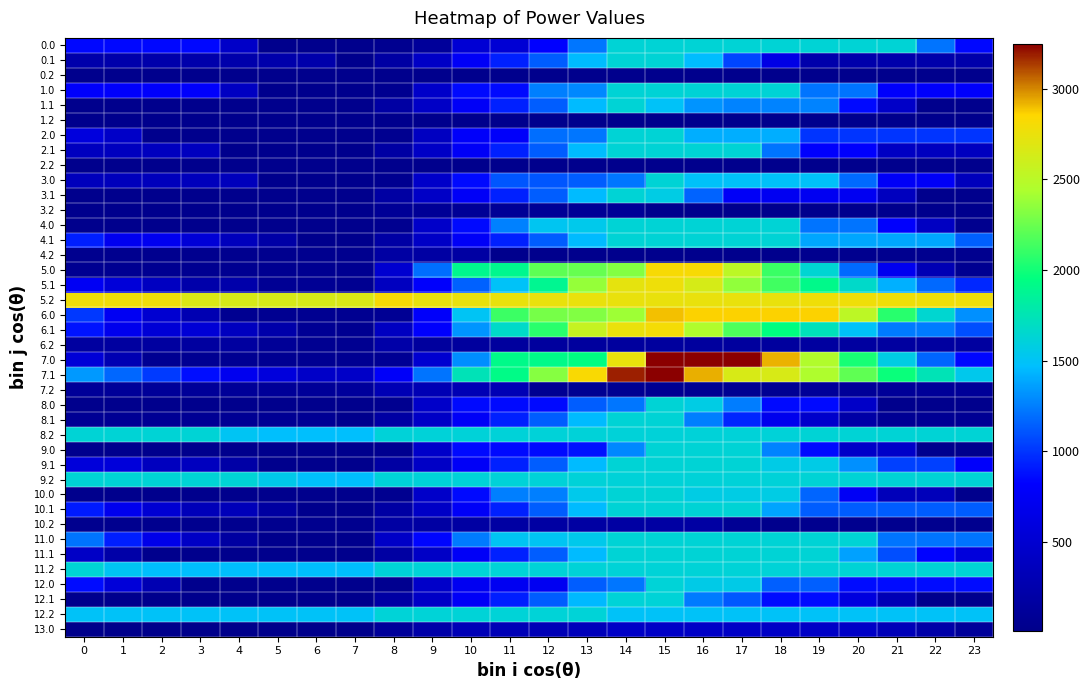

Reading left to right, extract all data points from this chart.

0.0: 0=848.7	1=848.7	2=848.7	3=848.7	4=439.7	5=32.5	6=32.5	7=32.5	8=46.8	9=120.2	10=522.1	11=522.1	12=820.1	13=1222.1	14=1624.0	15=1624.0	16=1624.0	17=1624.0	18=1624.0	19=1624.0	20=1624.0	21=1624.0	22=1213.9	23=848.7
0.1: 0=241.0	1=241.0	2=241.0	3=241.0	4=241.0	5=241.0	6=241.0	7=32.5	8=185.6	9=424.7	10=763.1	11=927.4	12=1140.0	13=1452.5	14=1624.0	15=1624.0	16=1463.5	17=1053.4	18=645.2	19=241.0	20=241.0	21=241.0	22=241.0	23=241.0
0.2: 0=32.5	1=32.5	2=32.5	3=32.5	4=32.5	5=32.5	6=32.5	7=32.5	8=32.5	9=32.5	10=32.5	11=32.5	12=32.5	13=32.5	14=32.5	15=32.5	16=32.5	17=32.5	18=32.5	19=32.5	20=32.5	21=32.5	22=32.5	23=32.5
1.0: 0=803.8	1=803.8	2=803.8	3=803.8	4=394.8	5=32.5	6=32.5	7=32.5	8=46.8	9=448.7	10=850.6	11=850.6	12=1252.6	13=1280.3	14=1624.0	15=1624.0	16=1624.0	17=1624.0	18=1624.0	19=1213.9	20=1213.9	21=803.8	22=803.8	23=803.8
1.1: 0=32.5	1=32.5	2=32.5	3=32.5	4=32.5	5=32.5	6=32.5	7=32.5	8=185.6	9=424.7	10=763.1	11=926.4	12=1140.0	13=1452.5	14=1624.0	15=1489.4	16=1324.4	17=1263.0	18=1263.0	19=1262.8	20=852.7	21=442.6	22=32.5	23=32.5
1.2: 0=32.5	1=32.5	2=32.5	3=32.5	4=32.5	5=32.5	6=32.5	7=32.5	8=32.5	9=32.5	10=32.5	11=32.5	12=32.5	13=32.5	14=32.5	15=32.5	16=32.5	17=32.5	18=32.5	19=32.5	20=32.5	21=32.5	22=32.5	23=32.5
2.0: 0=587.4	1=442.6	2=32.5	3=32.5	4=32.5	5=32.5	6=32.5	7=32.5	8=46.8	9=390.5	10=792.4	11=792.4	12=1194.4	13=1222.1	14=1624.0	15=1624.0	16=1407.6	17=1407.6	18=1407.6	19=997.5	20=997.5	21=997.5	22=997.5	23=997.5
2.1: 0=375.5	1=375.5	2=375.5	3=375.5	4=32.5	5=32.5	6=32.5	7=32.5	8=185.6	9=424.7	10=762.1	11=926.4	12=1140.0	13=1452.5	14=1624.0	15=1624.0	16=1624.0	17=1624.0	18=1215.8	19=811.6	20=811.6	21=401.5	22=375.5	23=375.5
2.2: 0=32.5	1=32.5	2=32.5	3=32.5	4=32.5	5=32.5	6=32.5	7=32.5	8=32.5	9=32.5	10=32.5	11=32.5	12=32.5	13=32.5	14=32.5	15=32.5	16=32.5	17=32.5	18=32.5	19=32.5	20=32.5	21=32.5	22=32.5	23=32.5
3.0: 0=360.9	1=360.9	2=360.9	3=360.9	4=360.9	5=32.5	6=32.5	7=32.5	8=46.8	9=448.7	10=850.6	11=1111.7	12=1111.7	13=1139.4	14=1222.1	15=1624.0	16=1486.4	17=1486.4	18=1486.4	19=1486.4	20=1181.1	21=771.0	22=771.0	23=360.9
3.1: 0=32.5	1=32.5	2=32.5	3=32.5	4=32.5	5=32.5	6=32.5	7=32.5	8=185.6	9=424.7	10=763.1	11=927.4	12=1140.0	13=1452.5	14=1624.0	15=1568.2	16=1158.1	17=771.4	18=735.7	19=735.7	20=735.7	21=377.8	22=32.5	23=32.5
3.2: 0=32.5	1=32.5	2=32.5	3=32.5	4=32.5	5=32.5	6=32.5	7=32.5	8=93.1	9=93.1	10=93.1	11=93.1	12=93.1	13=93.1	14=93.1	15=32.5	16=32.5	17=32.5	18=32.5	19=32.5	20=32.5	21=32.5	22=32.5	23=32.5
4.0: 0=32.6	1=32.6	2=32.6	3=32.6	4=32.6	5=32.6	6=32.6	7=32.6	8=46.8	9=449.8	10=852.7	11=1255.6	12=1517.6	13=1545.3	14=1628.0	15=1628.0	16=1628.0	17=1628.0	18=1628.0	19=1216.9	20=1216.9	21=805.8	22=394.7	23=40.8
4.1: 0=919.8	1=717.7	2=717.7	3=534.2	4=353.7	5=202.4	6=32.6	7=32.6	8=185.7	9=424.7	10=763.1	11=927.4	12=1141.0	13=1453.5	14=1625.0	15=1628.0	16=1628.0	17=1628.0	18=1628.0	19=1386.4	20=1386.4	21=1386.4	22=1386.4	23=1145.6
4.2: 0=42.5	1=42.5	2=42.5	3=42.5	4=42.5	5=42.5	6=42.5	7=42.5	8=185.3	9=185.3	10=185.3	11=32.6	12=32.6	13=32.6	14=32.6	15=32.6	16=32.6	17=32.6	18=32.6	19=42.5	20=42.5	21=42.5	22=42.5	23=42.5
5.0: 0=56.5	1=56.5	2=56.5	3=56.5	4=56.5	5=56.5	6=56.5	7=56.5	8=496.8	9=1195.7	10=1894.6	11=1894.6	12=2212.7	13=2240.4	14=2323.1	15=2824.0	16=2824.0	17=2519.4	18=2111.2	19=1637.3	20=1182.9	21=719.9	22=303.4	23=56.5
5.1: 0=746.9	1=564.0	2=394.3	3=230.0	4=230.0	5=83.1	6=83.1	7=56.5	8=387.8	9=805.1	10=1149.0	11=1491.5	12=1883.3	13=2374.0	14=2723.7	15=2769.9	16=2641.6	17=2358.0	18=2131.6	19=1909.2	20=1672.3	21=1417.4	22=1175.1	23=953.5
5.2: 0=2773.8	1=2773.8	2=2773.8	3=2671.8	4=2651.3	5=2651.3	6=2651.3	7=2662.4	8=2824.0	9=2745.1	10=2745.1	11=2745.1	12=2745.1	13=2745.1	14=2745.1	15=2745.1	16=2745.1	17=2745.1	18=2745.1	19=2773.8	20=2773.8	21=2773.8	22=2773.8	23=2773.8
6.0: 0=1008.5	1=738.3	2=507.7	3=283.1	4=57.9	5=57.9	6=57.9	7=57.9	8=72.2	9=789.0	10=1505.7	11=2117.9	12=2284.7	13=2312.4	14=2395.1	15=2896.0	16=2863.4	17=2863.4	18=2863.4	19=2863.4	20=2519.6	21=2058.6	22=1644.2	23=1311.5
6.1: 0=883.8	1=702.9	2=535.3	3=535.3	4=376.1	5=231.2	6=82.6	7=57.9	8=391.2	9=810.5	10=1329.0	11=1673.5	12=2067.3	13=2560.0	14=2753.3	15=2801.6	16=2452.2	17=2170.6	18=1946.2	19=1725.8	20=1491.0	21=1238.1	22=1238.1	23=1088.4
6.2: 0=166.2	1=166.2	2=166.2	3=166.2	4=166.2	5=102.8	6=57.9	7=57.9	8=221.5	9=144.6	10=144.6	11=144.6	12=144.6	13=144.6	14=144.6	15=144.6	16=144.6	17=144.6	18=144.6	19=166.2	20=166.2	21=166.2	22=166.2	23=166.2
7.0: 0=545.6	1=285.5	2=65.0	3=65.0	4=65.0	5=65.0	6=65.0	7=65.0	8=79.2	9=499.5	10=1303.3	11=1915.5	12=1915.5	13=1943.2	14=2747.1	15=3248.0	16=3248.0	17=3248.0	18=2920.3	19=2458.5	20=2016.3	21=1565.4	22=1161.1	23=838.5
7.1: 0=1343.5	1=1172.6	2=1015.1	3=862.9	4=713.8	5=579.0	6=440.5	7=440.5	8=783.7	9=1212.8	10=1741.3	11=1922.0	12=2325.7	13=2828.3	14=3189.9	15=3248.0	16=2926.9	17=2655.5	18=2655.5	19=2445.2	20=2220.4	21=1977.6	22=1747.4	23=1538.0
7.2: 0=105.6	1=105.6	2=105.6	3=105.6	4=105.6	5=105.6	6=105.6	7=128.6	8=302.1	9=302.1	10=302.1	11=302.1	12=65.0	13=65.0	14=65.0	15=65.0	16=65.0	17=65.0	18=65.0	19=105.6	20=105.6	21=105.6	22=105.6	23=105.6
8.0: 0=32.5	1=32.5	2=32.5	3=32.5	4=32.5	5=32.5	6=32.5	7=32.5	8=46.8	9=448.7	10=850.6	11=850.6	12=850.6	13=1139.4	14=1222.1	15=1624.0	16=1569.2	17=1244.4	18=852.7	19=852.7	20=442.6	21=32.5	22=32.5	23=32.5
8.1: 0=79.3	1=79.3	2=79.3	3=79.3	4=79.3	5=79.3	6=79.3	7=32.5	8=185.6	9=424.7	10=763.1	11=926.4	12=1140.0	13=1452.5	14=1624.0	15=1624.0	16=1252.4	17=948.6	18=702.0	19=459.4	20=202.3	21=79.3	22=79.3	23=79.3
8.2: 0=1624.0	1=1624.0	2=1624.0	3=1624.0	4=1508.5	5=1473.2	6=1473.2	7=1473.2	8=1615.0	9=1615.0	10=1615.0	11=1615.0	12=1615.0	13=1615.0	14=1615.0	15=1615.0	16=1615.0	17=1615.0	18=1615.0	19=1624.0	20=1624.0	21=1624.0	22=1624.0	23=1624.0
9.0: 0=32.5	1=32.5	2=32.5	3=32.5	4=32.5	5=32.5	6=32.5	7=32.5	8=46.8	9=448.7	10=850.6	11=850.6	12=850.6	13=878.3	14=1280.3	15=1624.0	16=1624.0	17=1624.0	18=1262.8	19=852.7	20=442.6	21=442.6	22=32.5	23=32.5
9.1: 0=567.8	1=567.8	2=379.0	3=379.0	4=198.6	5=32.5	6=32.5	7=32.5	8=185.6	9=424.7	10=763.1	11=927.4	12=1140.0	13=1452.5	14=1624.0	15=1624.0	16=1624.0	17=1624.0	18=1564.6	19=1564.6	20=1308.6	21=1034.4	22=1034.4	23=793.6
9.2: 0=1624.0	1=1624.0	2=1624.0	3=1624.0	4=1624.0	5=1548.0	6=1481.9	7=1474.0	8=1614.0	9=1614.0	10=1614.0	11=1614.0	12=1614.0	13=1614.0	14=1614.0	15=1614.0	16=1614.0	17=1614.0	18=1614.0	19=1624.0	20=1624.0	21=1624.0	22=1624.0	23=1624.0
10.0: 0=32.5	1=32.5	2=32.5	3=32.5	4=32.5	5=32.5	6=32.5	7=32.5	8=46.8	9=448.7	10=850.6	11=1252.6	12=1252.6	13=1541.3	14=1624.0	15=1624.0	16=1570.2	17=1570.2	18=1570.2	19=1160.1	20=750.0	21=339.9	22=339.9	23=32.5
10.1: 0=911.0	1=708.9	2=520.1	3=336.6	4=336.6	5=170.5	6=32.5	7=32.5	8=185.6	9=424.7	10=763.1	11=927.4	12=1140.0	13=1452.5	14=1624.0	15=1624.0	16=1624.0	17=1624.0	18=1378.4	19=1136.8	20=1136.8	21=1136.8	22=1136.8	23=1136.8
10.2: 0=42.4	1=42.4	2=42.4	3=42.4	4=42.4	5=42.4	6=42.4	7=42.4	8=182.4	9=182.4	10=182.4	11=182.4	12=182.4	13=182.4	14=182.4	15=182.4	16=182.4	17=80.9	18=32.5	19=42.4	20=42.4	21=42.4	22=42.4	23=42.4
11.0: 0=1213.9	1=920.5	2=666.6	3=418.8	4=170.4	5=32.5	6=32.5	7=32.5	8=434.4	9=836.4	10=1238.3	11=1513.6	12=1513.6	13=1541.3	14=1624.0	15=1624.0	16=1624.0	17=1624.0	18=1624.0	19=1624.0	20=1624.0	21=1213.9	22=1213.9	23=1213.9
11.1: 0=427.5	1=223.3	2=32.5	3=32.5	4=32.5	5=32.5	6=32.5	7=32.5	8=185.6	9=424.7	10=763.1	11=926.4	12=1140.0	13=1452.5	14=1624.0	15=1624.0	16=1624.0	17=1624.0	18=1624.0	19=1624.0	20=1365.9	21=1089.8	22=826.3	23=583.5
11.2: 0=1624.0	1=1509.1	2=1475.2	3=1475.2	4=1475.2	5=1475.2	6=1475.2	7=1475.2	8=1616.0	9=1616.0	10=1616.0	11=1616.0	12=1616.0	13=1616.0	14=1616.0	15=1616.0	16=1616.0	17=1616.0	18=1616.0	19=1624.0	20=1624.0	21=1624.0	22=1624.0	23=1624.0
12.0: 0=857.8	1=554.3	2=290.3	3=32.4	4=32.4	5=32.4	6=32.4	7=32.4	8=46.7	9=447.6	10=735.4	11=735.4	12=735.4	13=1136.3	14=1219.0	15=1620.0	16=1554.1	17=1554.1	18=1145.0	19=1145.0	20=857.8	21=857.8	22=857.8	23=857.8
12.1: 0=32.4	1=32.4	2=32.4	3=32.4	4=32.4	5=32.4	6=32.4	7=32.4	8=185.5	9=424.6	10=763.0	11=922.4	12=1136.0	13=1448.5	14=1620.0	15=1620.0	16=1237.3	17=1118.1	18=860.4	19=860.4	20=592.2	21=306.0	22=32.4	23=32.4
12.2: 0=1489.1	1=1489.1	2=1489.1	3=1489.1	4=1489.1	5=1489.1	6=1489.1	7=1489.1	8=1620.0	9=1620.0	10=1620.0	11=1620.0	12=1620.0	13=1620.0	14=1489.1	15=1489.1	16=1489.1	17=1489.1	18=1489.1	19=1489.1	20=1489.1	21=1489.1	22=1489.1	23=1489.1
13.0: 0=8.5	1=8.5	2=8.5	3=8.5	4=8.5	5=8.5	6=8.5	7=8.5	8=113.4	9=218.4	10=313.6	11=313.6	12=313.6	13=341.3	14=424.0	15=424.0	16=424.0	17=424.0	18=424.0	19=424.0	20=424.0	21=329.7	22=222.6	23=115.6